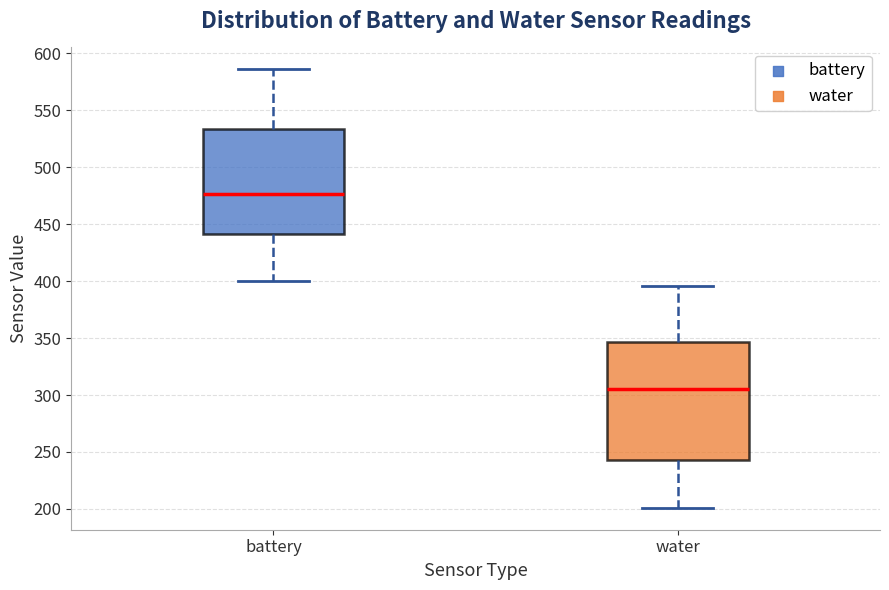

Which box has the highest median line?

battery